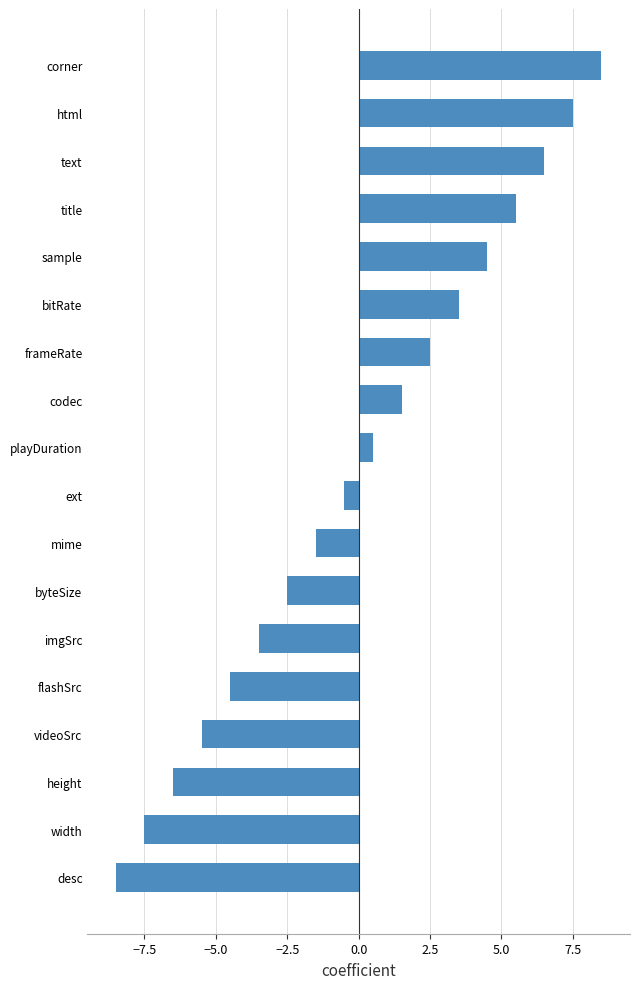

Read the value at text.

6.5